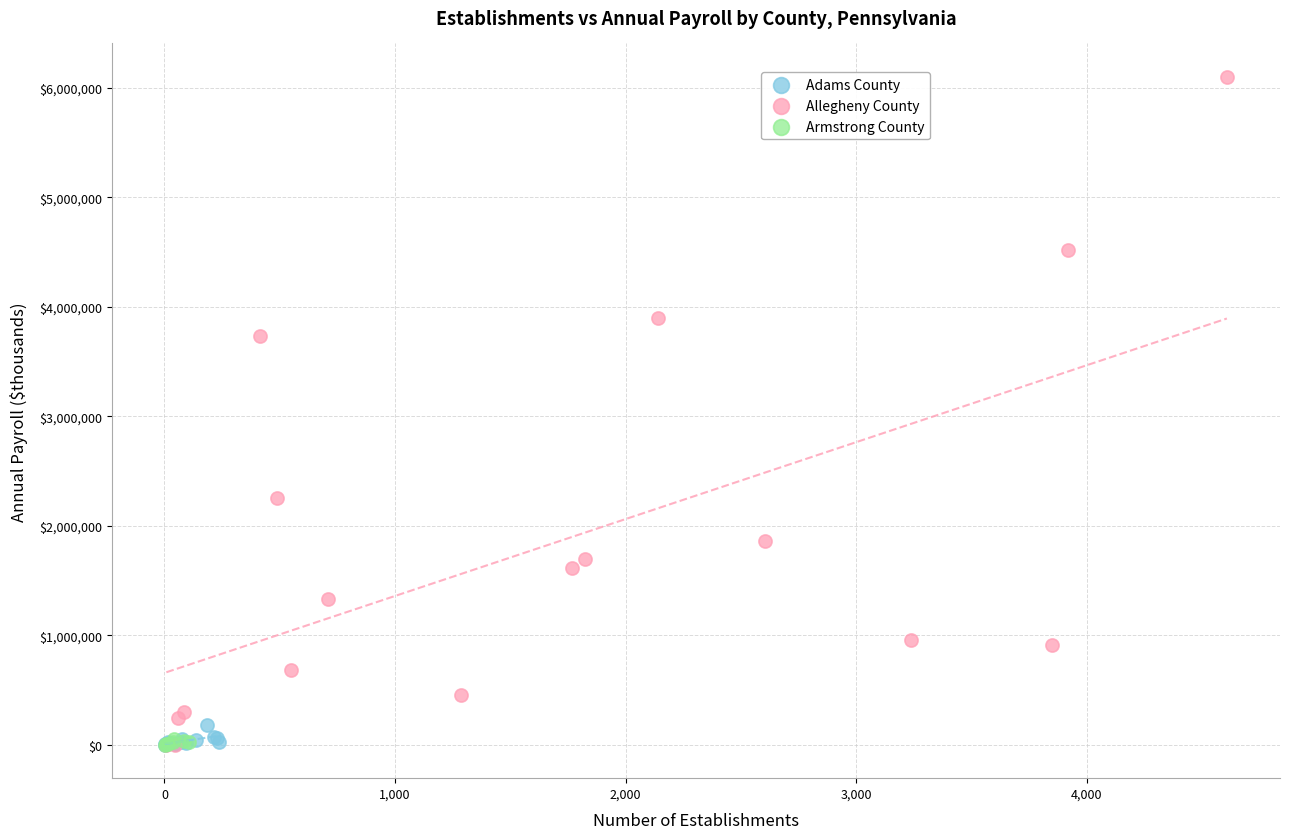

What are all the series names shown in the legend?

Adams County, Allegheny County, Armstrong County